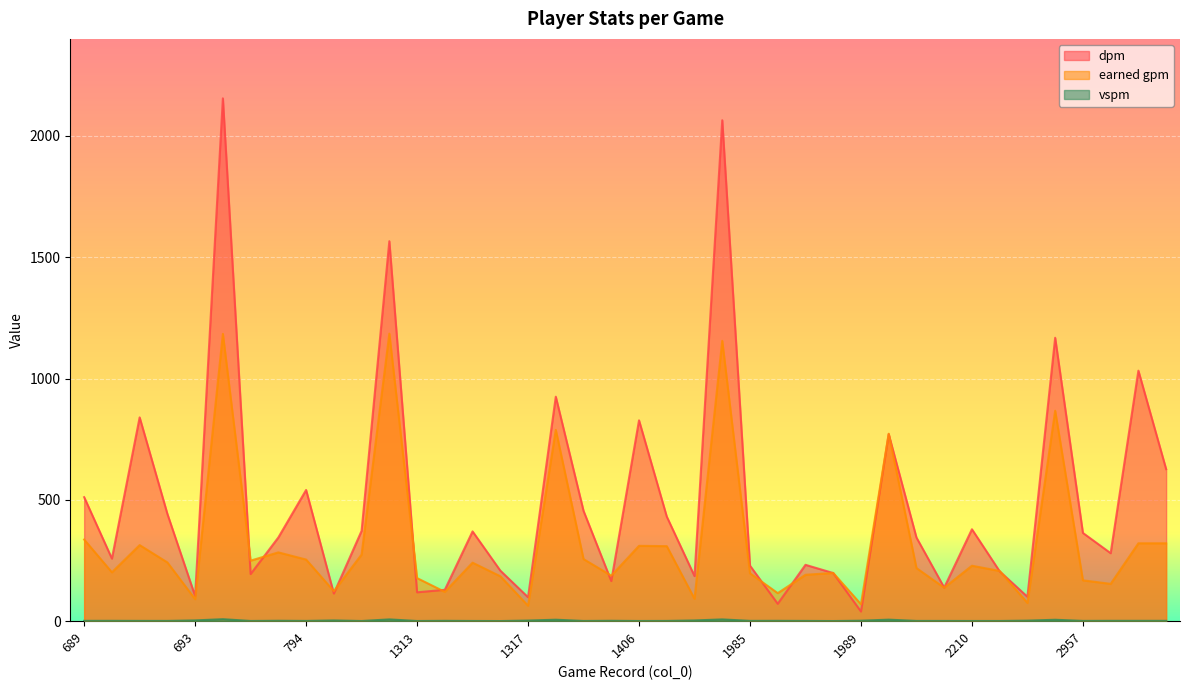

Reading left to right, extract all data points from this chart.

dpm: 511.2	258.0	839.9	442.2	103.7	2155.0	194.1	345.2	540.7	114.0	372.2	1566.2	118.9	129.3	369.9	208.4	98.7	925.3	454.6	165.3	827.8	431.2	185.9	2064.8	228.9	71.7	232.3	198.4	39.8	771.0	344.8	138.5	378.8	205.4	100.6	1168.1	363.7	280.2	1032.6	626.6
earned gpm: 336.5	201.4	313.5	242.1	90.7	1184.2	249.5	283.5	254.0	123.5	274.6	1185.2	177.5	120.9	241.1	185.2	63.8	788.5	255.9	187.6	310.5	309.2	92.2	1155.5	197.4	115.5	191.2	198.8	69.8	772.7	218.9	138.0	228.5	206.9	75.1	867.4	168.4	153.8	321.0	321.0
vspm: 1.3	1.4	1.2	1.1	3.1	8.1	0.9	1.7	1.0	3.0	0.7	7.3	0.7	1.4	0.8	0.5	2.6	6.0	0.9	1.6	0.8	1.0	3.0	7.3	1.3	1.4	1.1	0.6	1.9	6.2	1.0	1.0	0.8	0.8	2.2	5.8	1.1	1.5	1.5	1.5